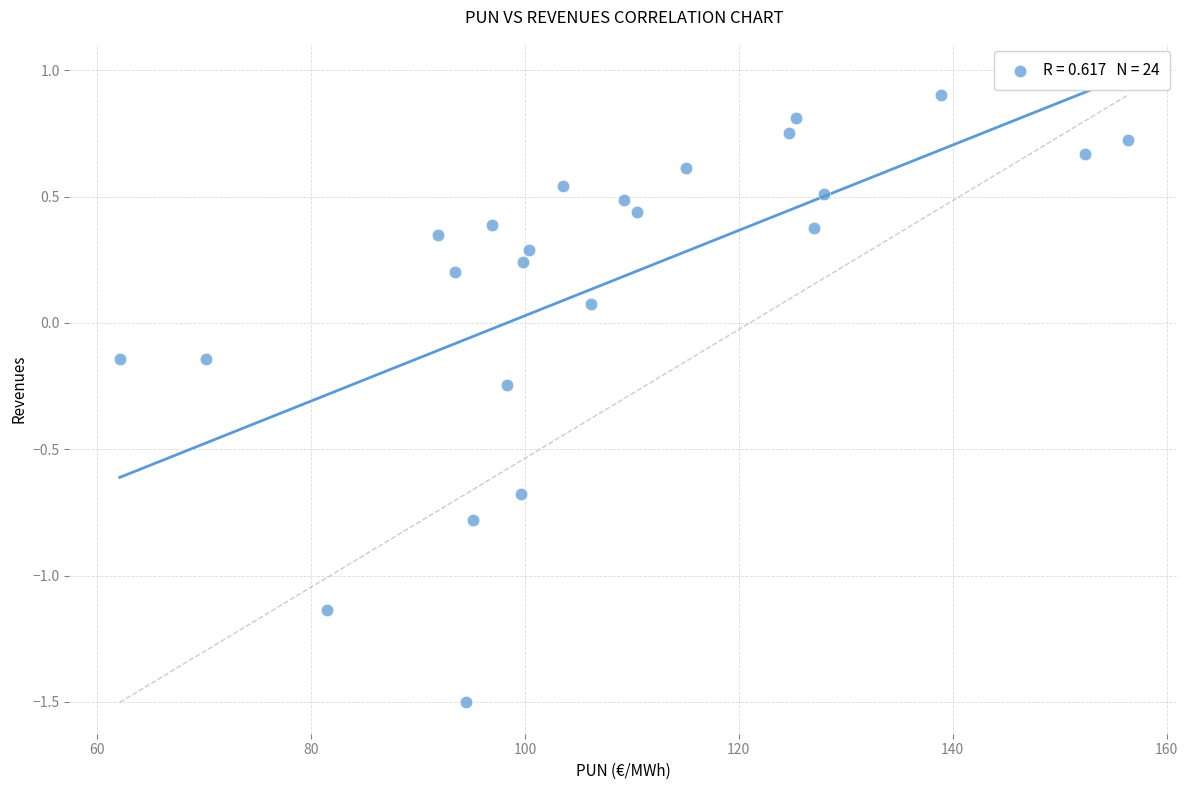

What is the range of Y values (max minus min)?

2.4